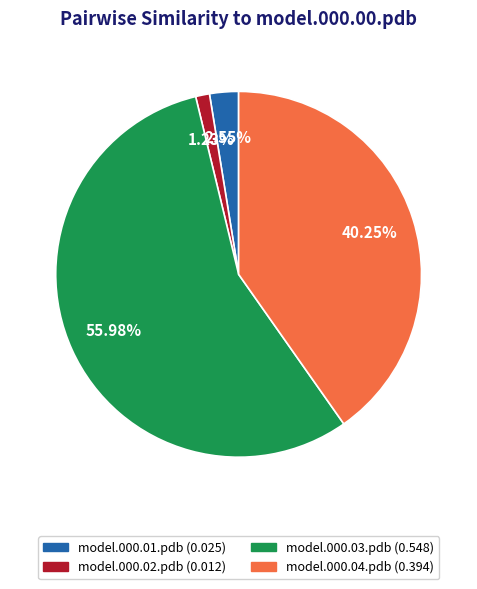

What is the total percentage of model.000.04.pdb and model.000.03.pdb?

96.2%